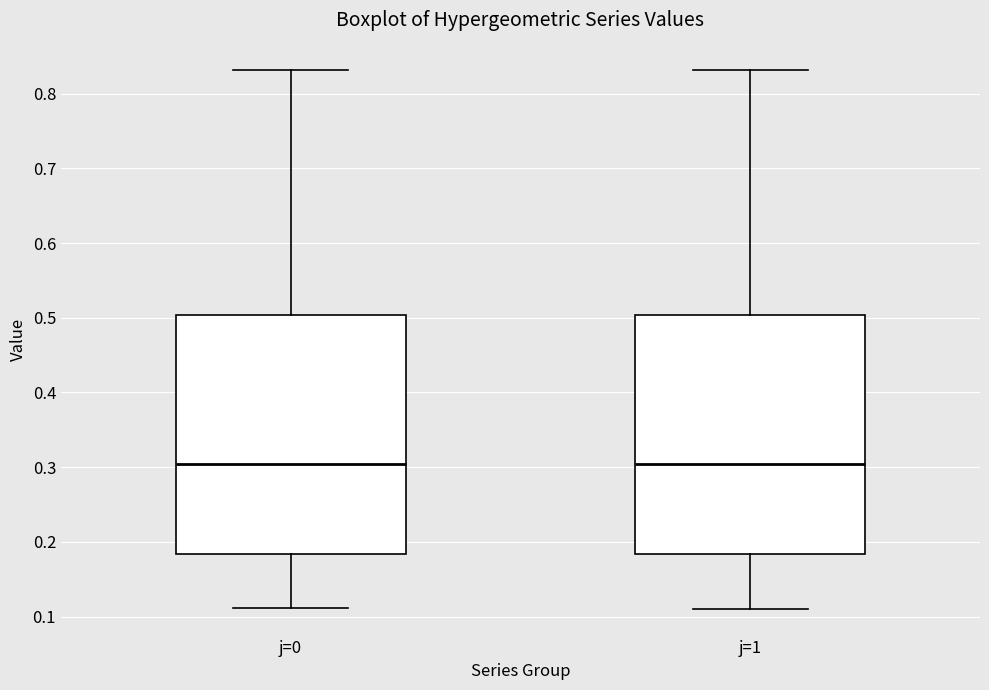

Where is the upper edge of the box for j=1 on the y-axis? The values are not printed on the chart, so give them approximately, as read against the axis.

0.50